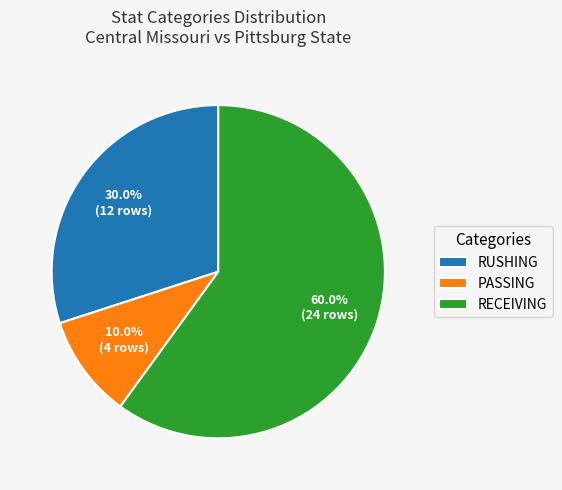

Does any single category account for the majority?

Yes